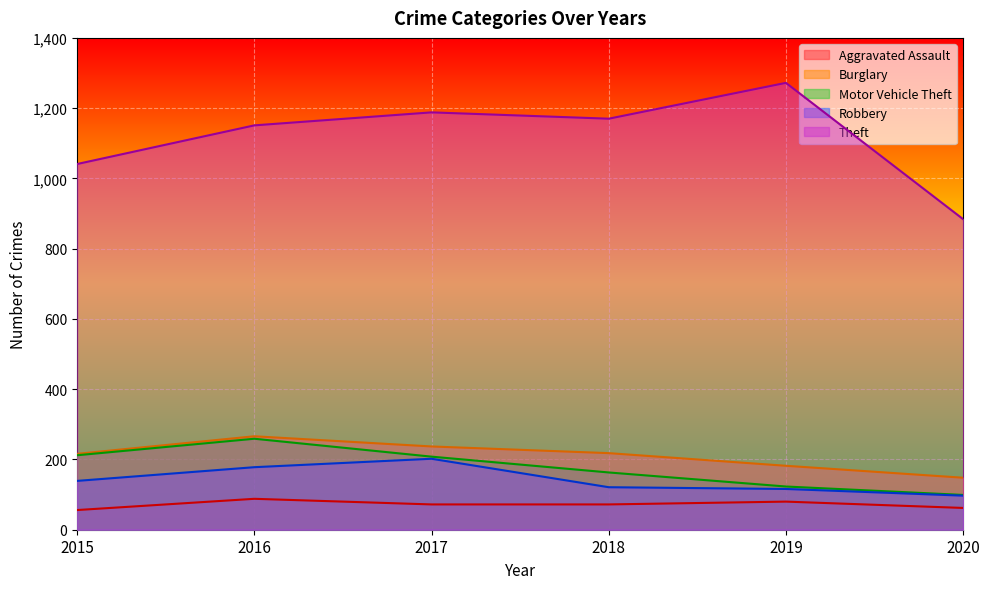

Does the chart display data point markers on the line(s)?

No